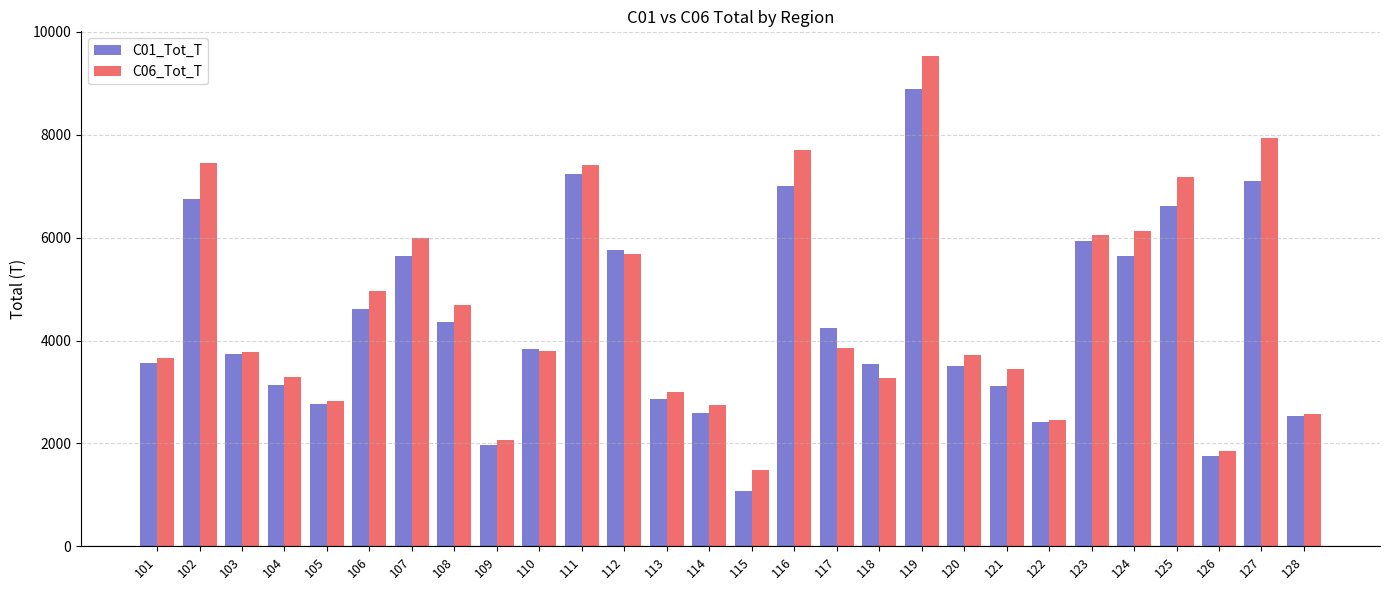

What is the total value across all series at 116?

14706